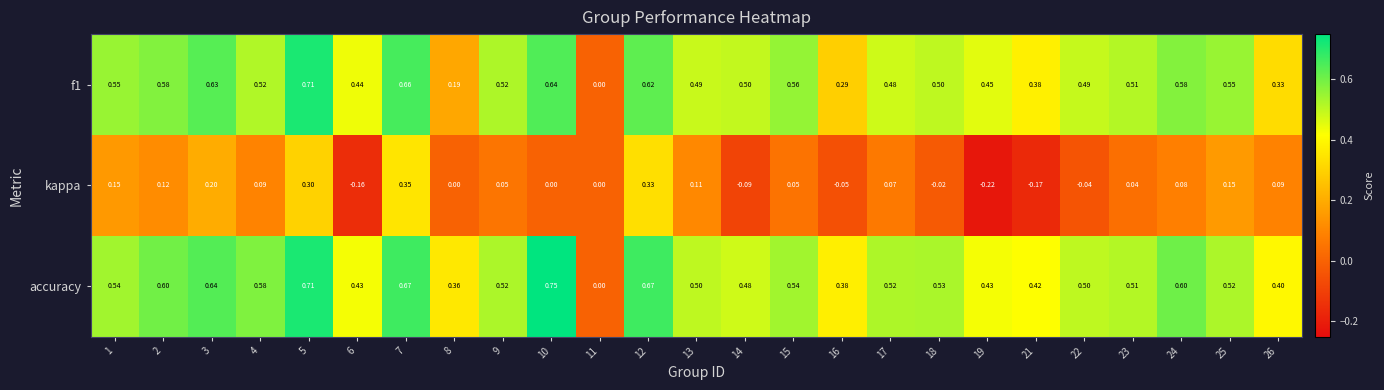

What is the spread (max minus min) of values at 26?

0.3